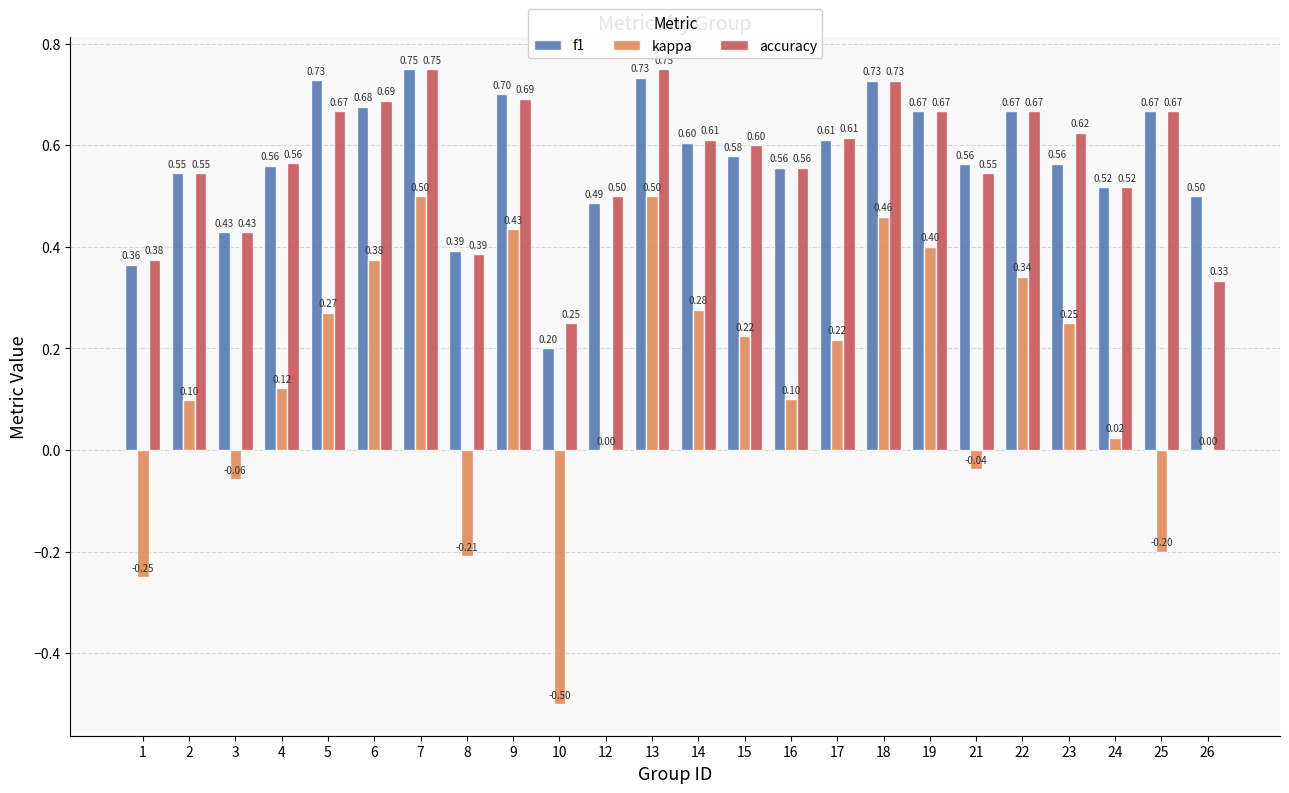

How many categories are shown in the chart?

24